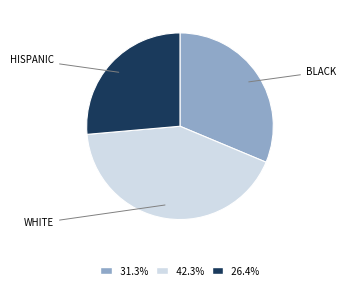

Between WHITE and HISPANIC, which is larger?

WHITE